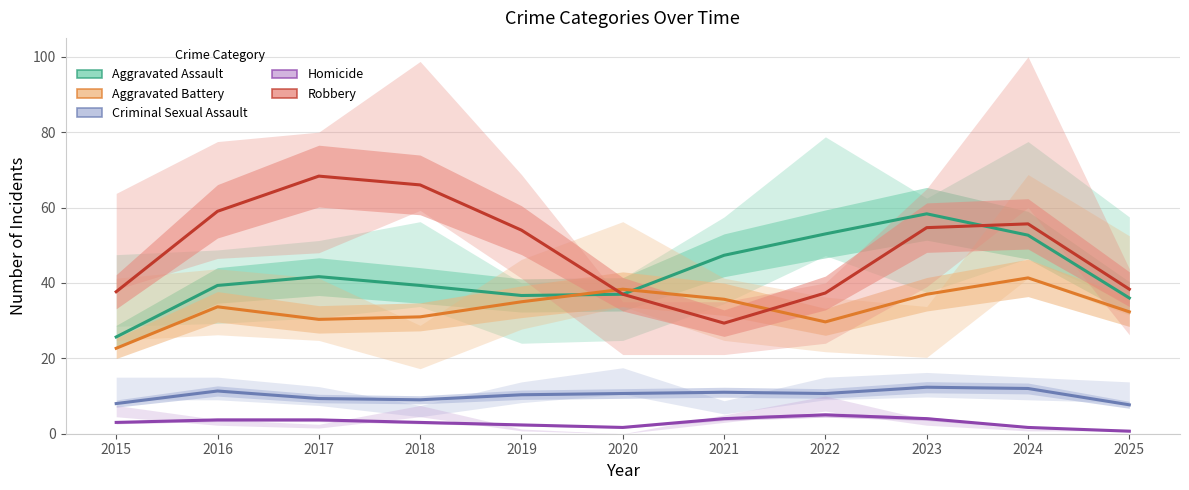

At which label is Criminal Sexual Assault closest to 10?

2019